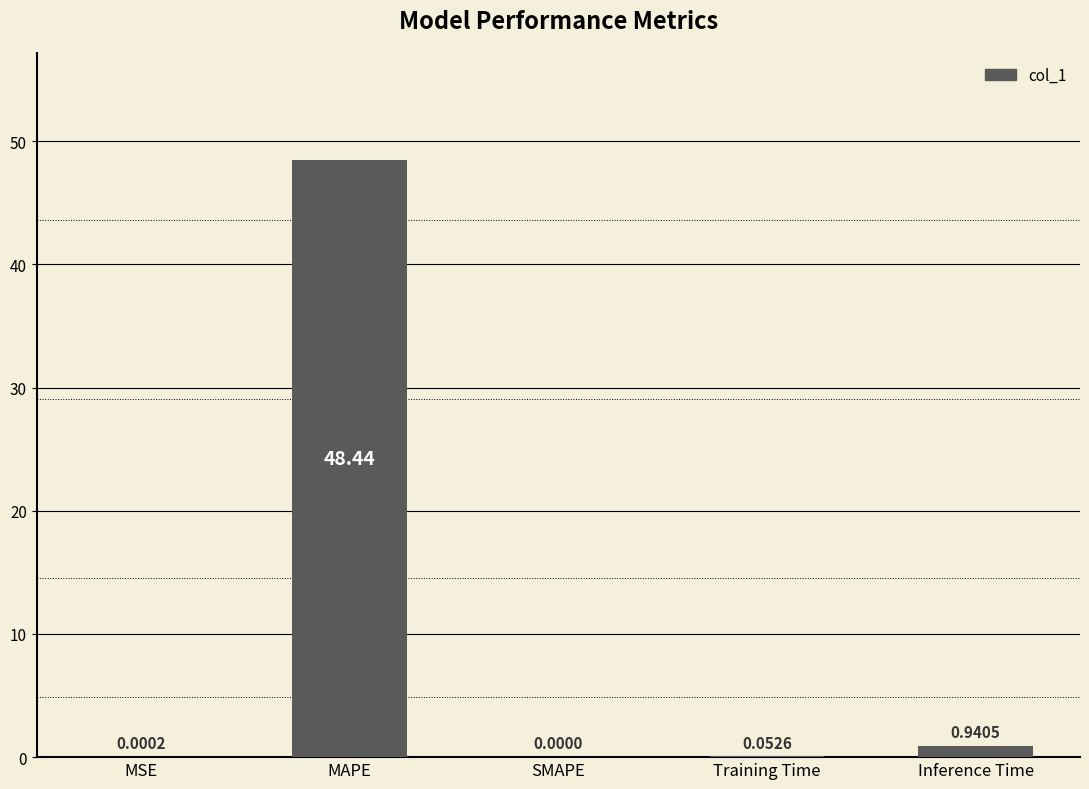

Which has a higher value, SMAPE or MAPE?

MAPE